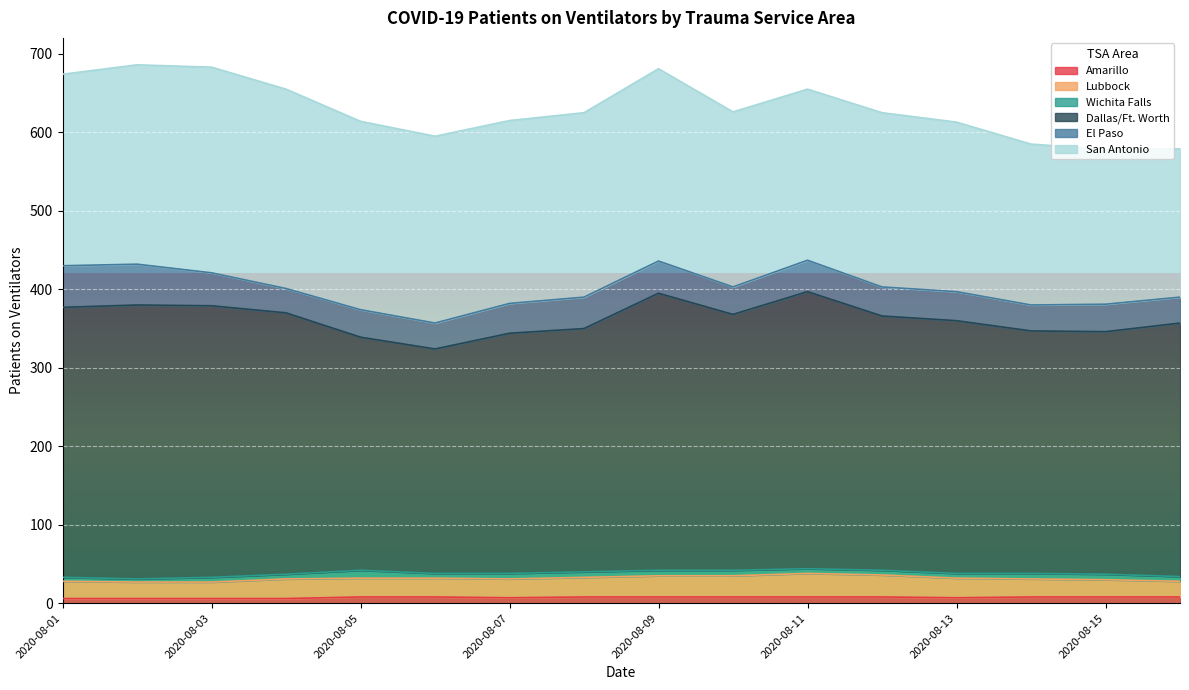

How many categories are shown in the chart?

16